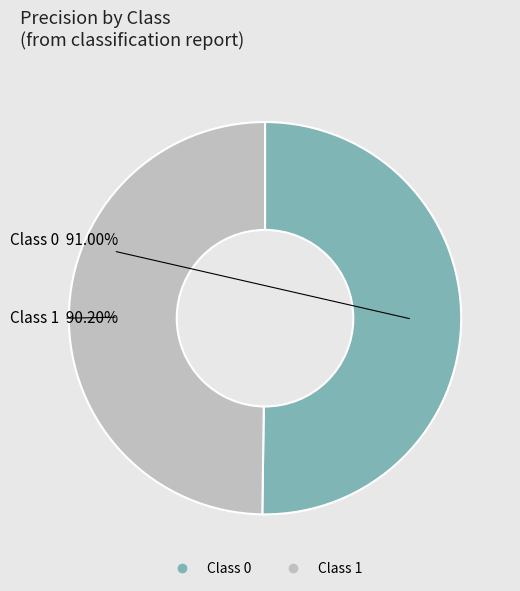

What percentage do 1 and 0 together represent?

100.0%